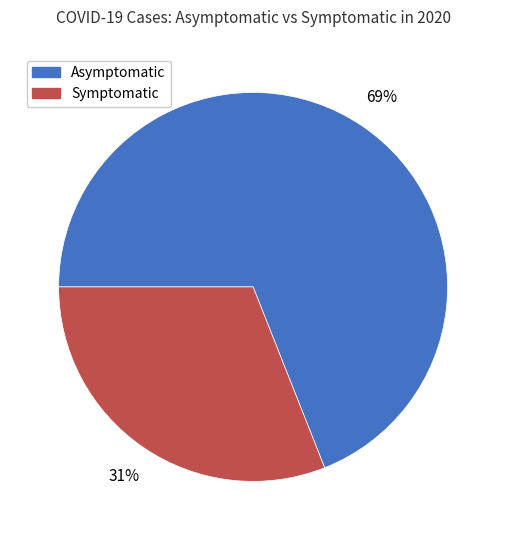

Is the sum of Symptomatic and Asymptomatic greater than half?

Yes